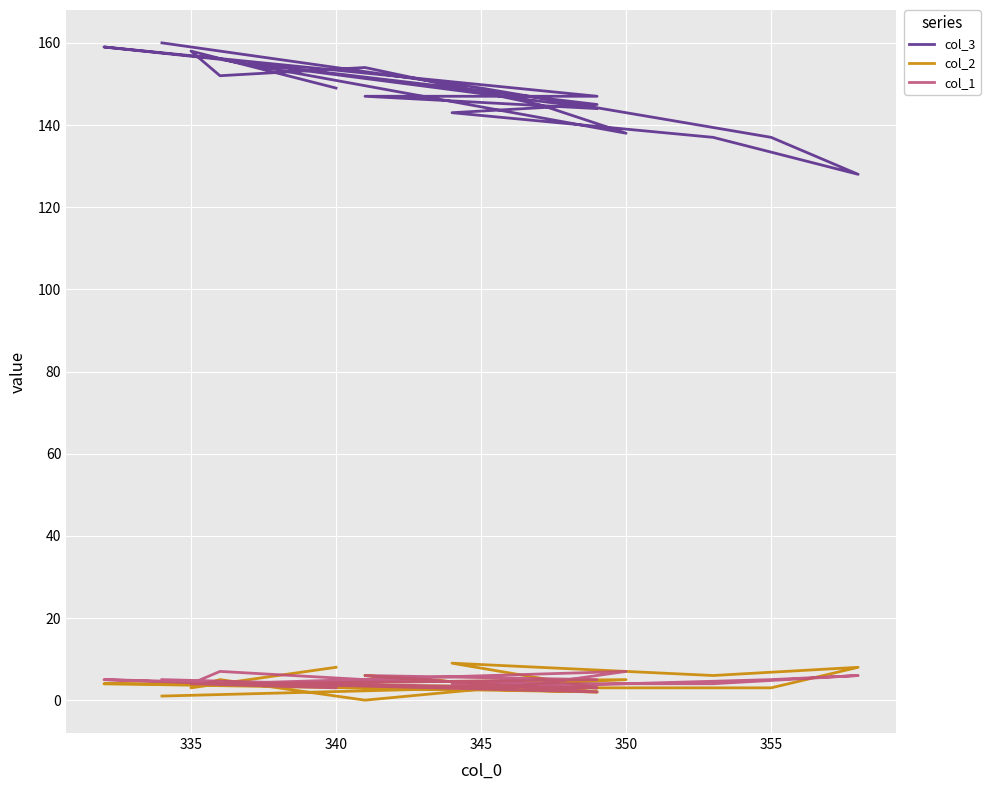

How many categories are shown in the chart?

19